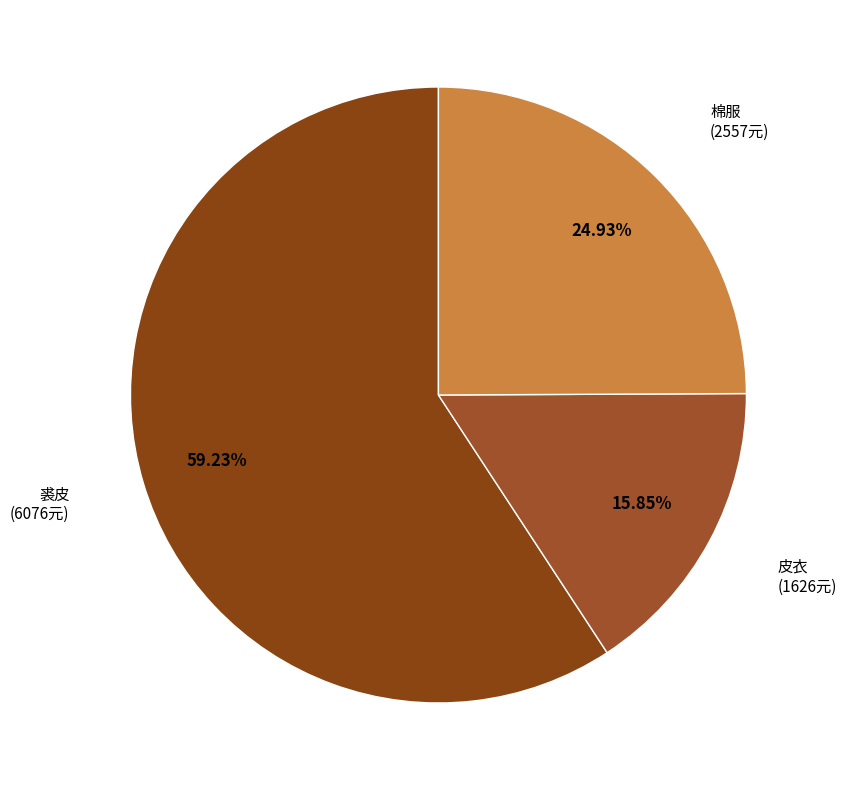

How many segments does this pie chart have?

3